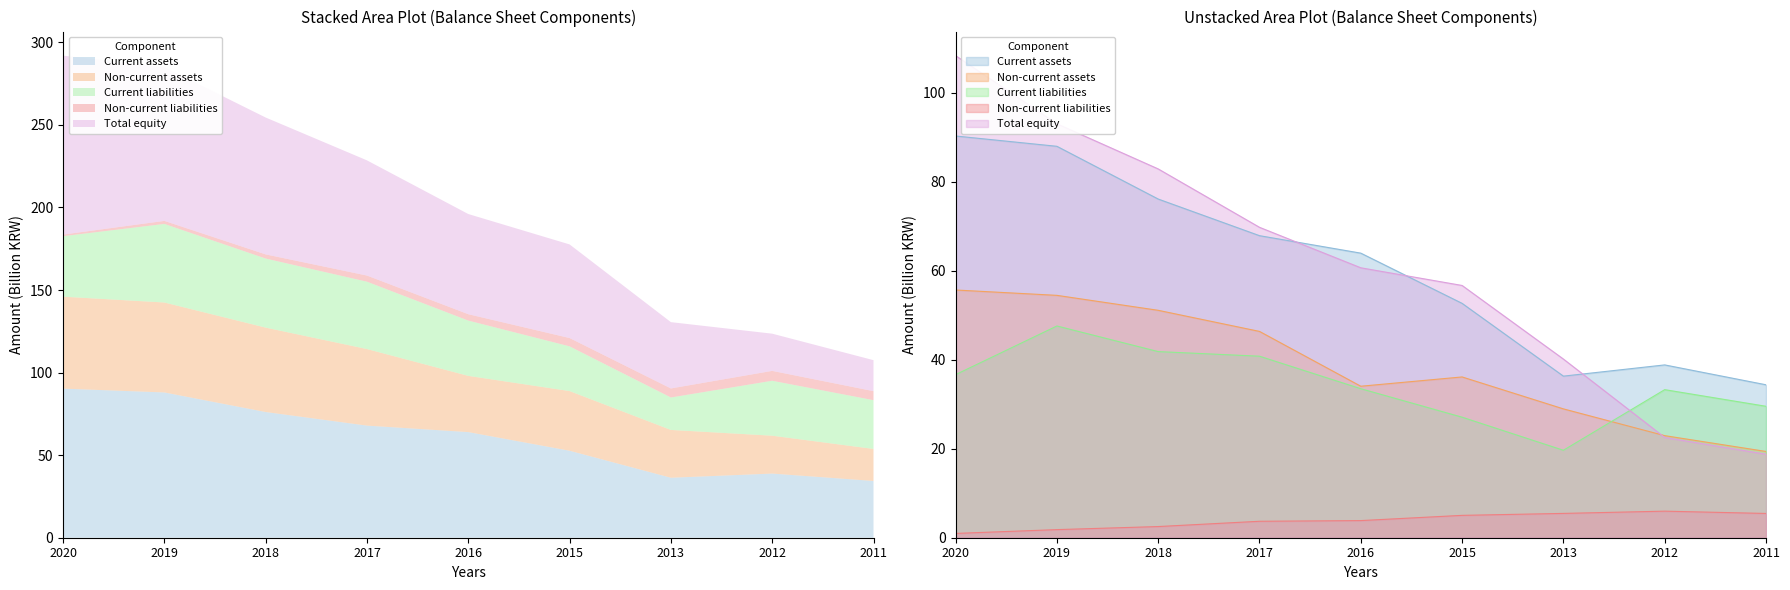

The Current liabilities series shows 29.1 at 2013. True or false?

False